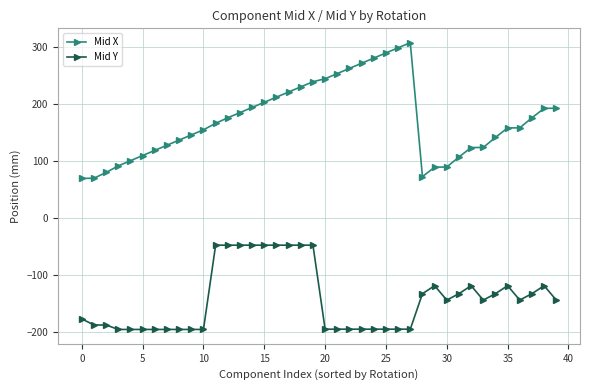

True or false: Mid Y and Mid X intersect in this chart.

False